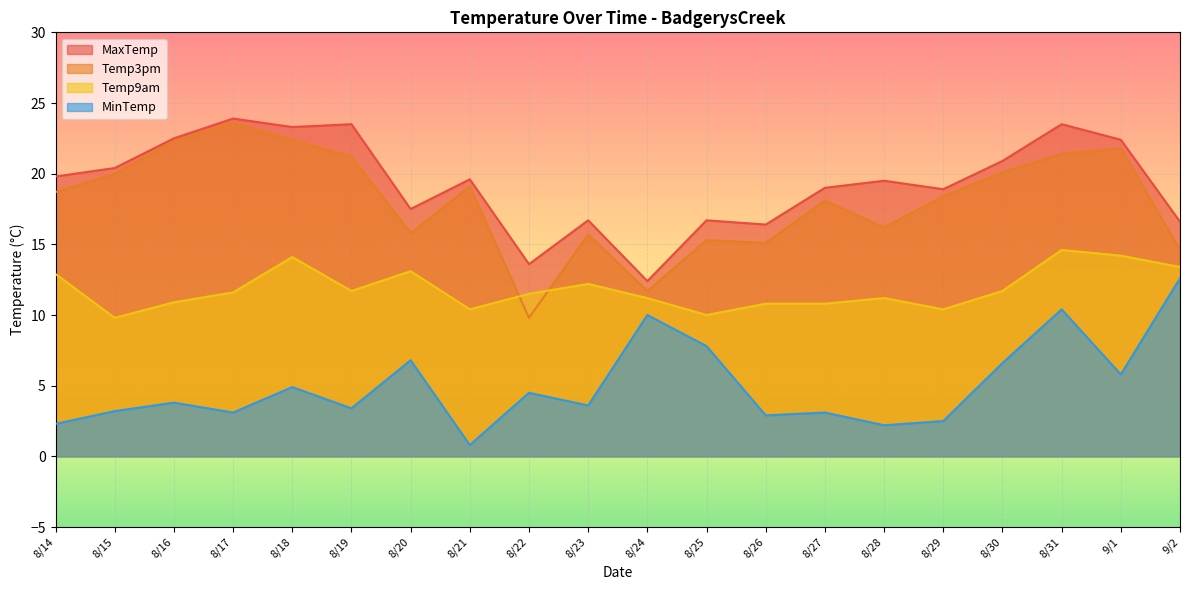

What is the sum of all Temp3pm values?

361.3